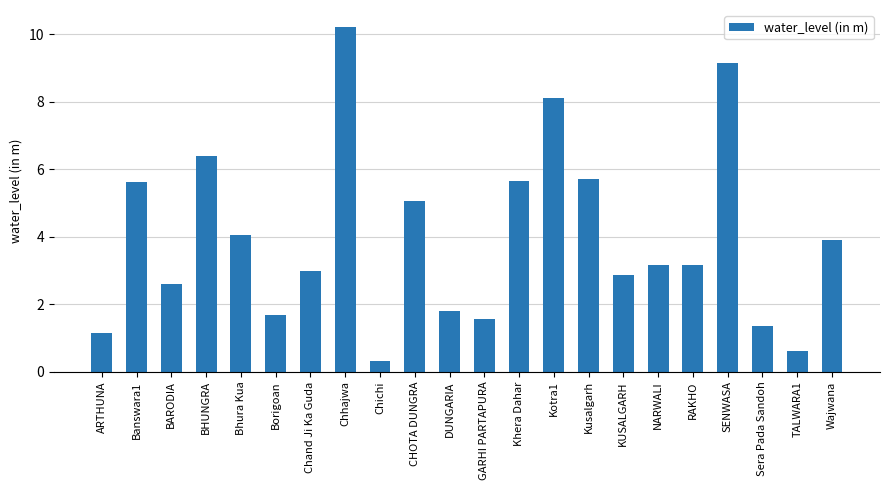

True or false: the data shows 1.5 at NARWALI.

False